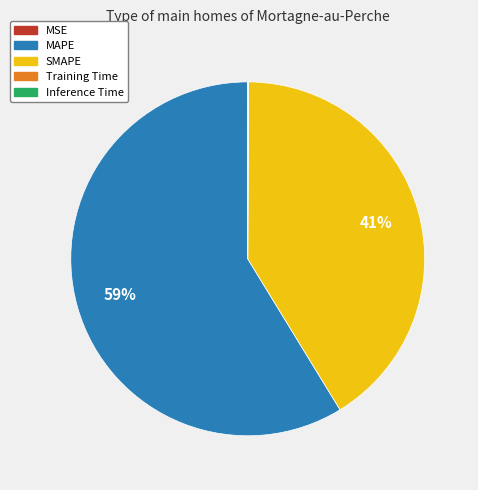

To the nearest percent, what portion does SMAPE represent?

41%